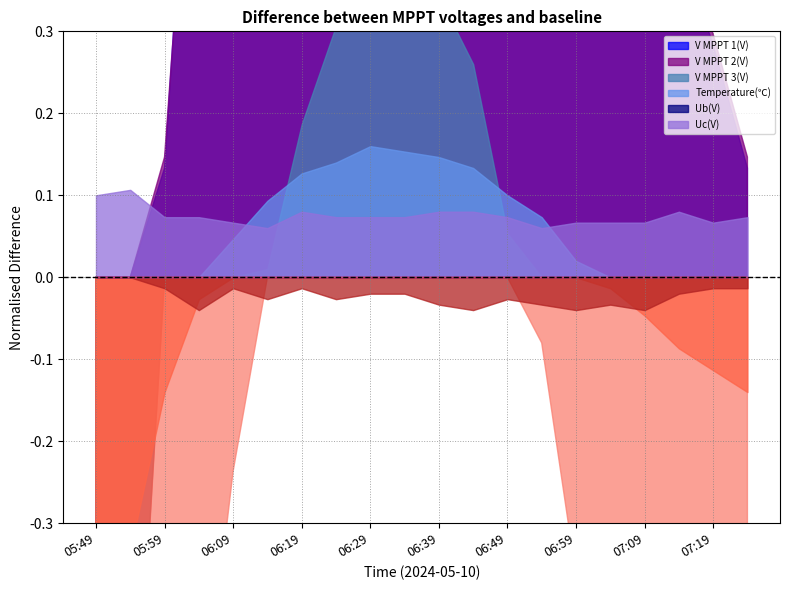

Which label corresponds to the smallest value in the chart?

05:49